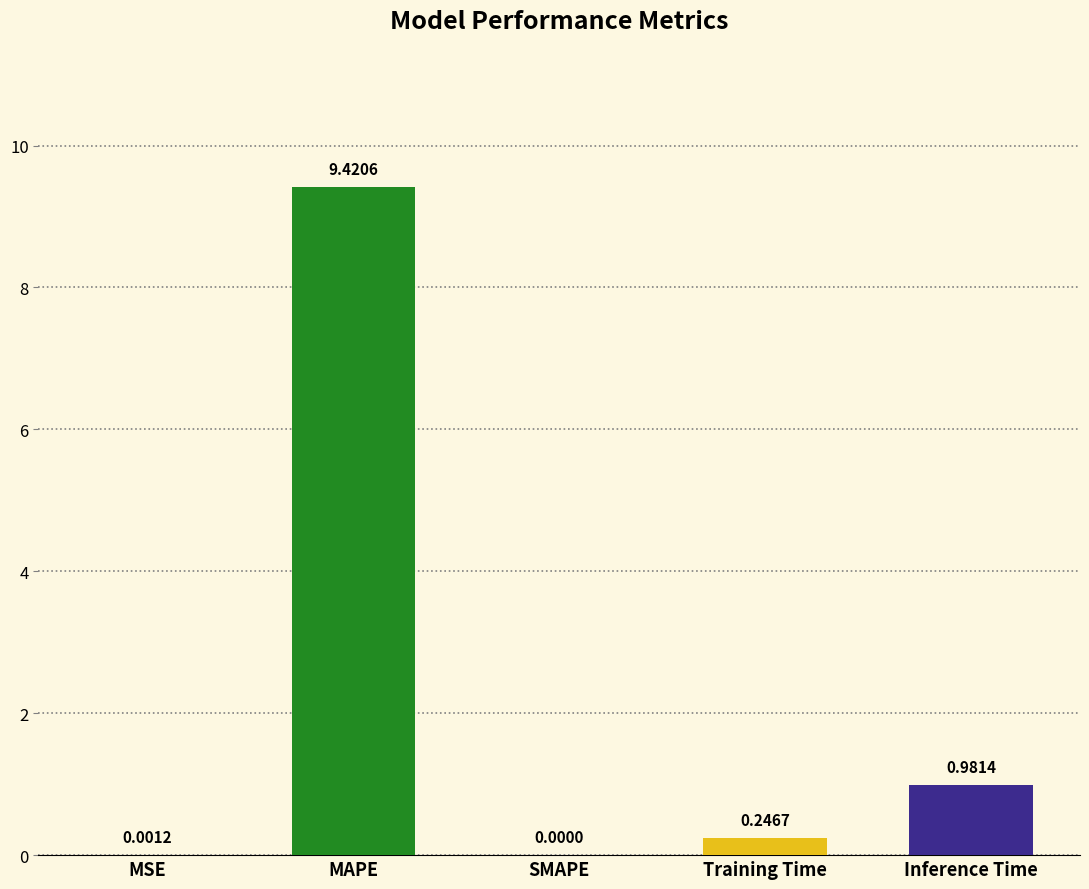

Between Inference Time and Training Time, which is larger?

Inference Time